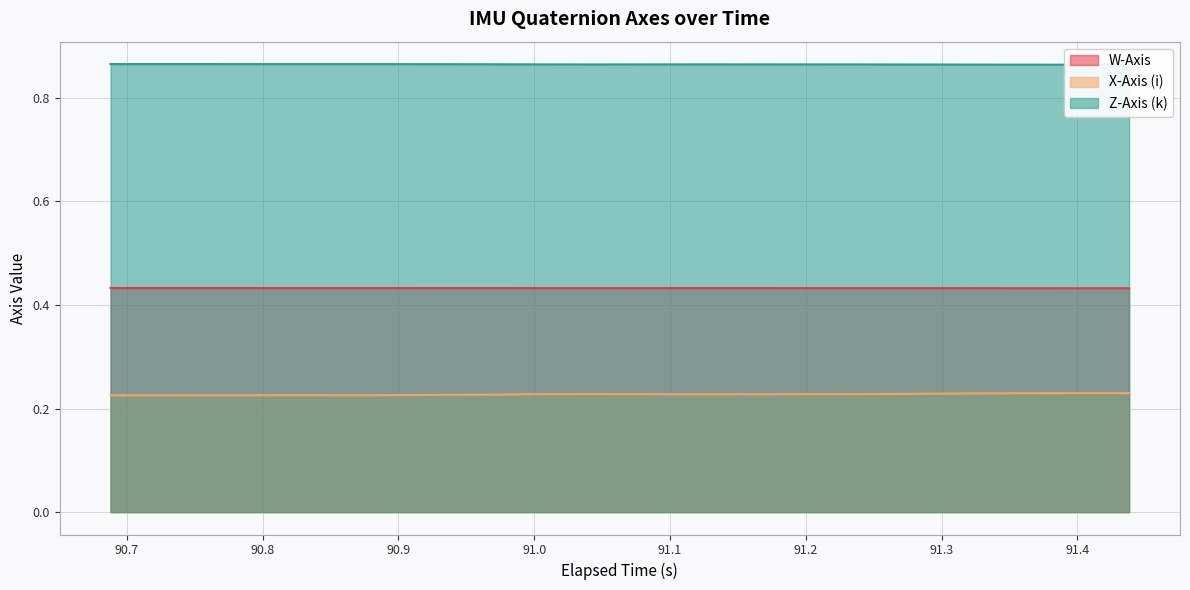

What is the sum of all X-Axis (i) values?

4.5